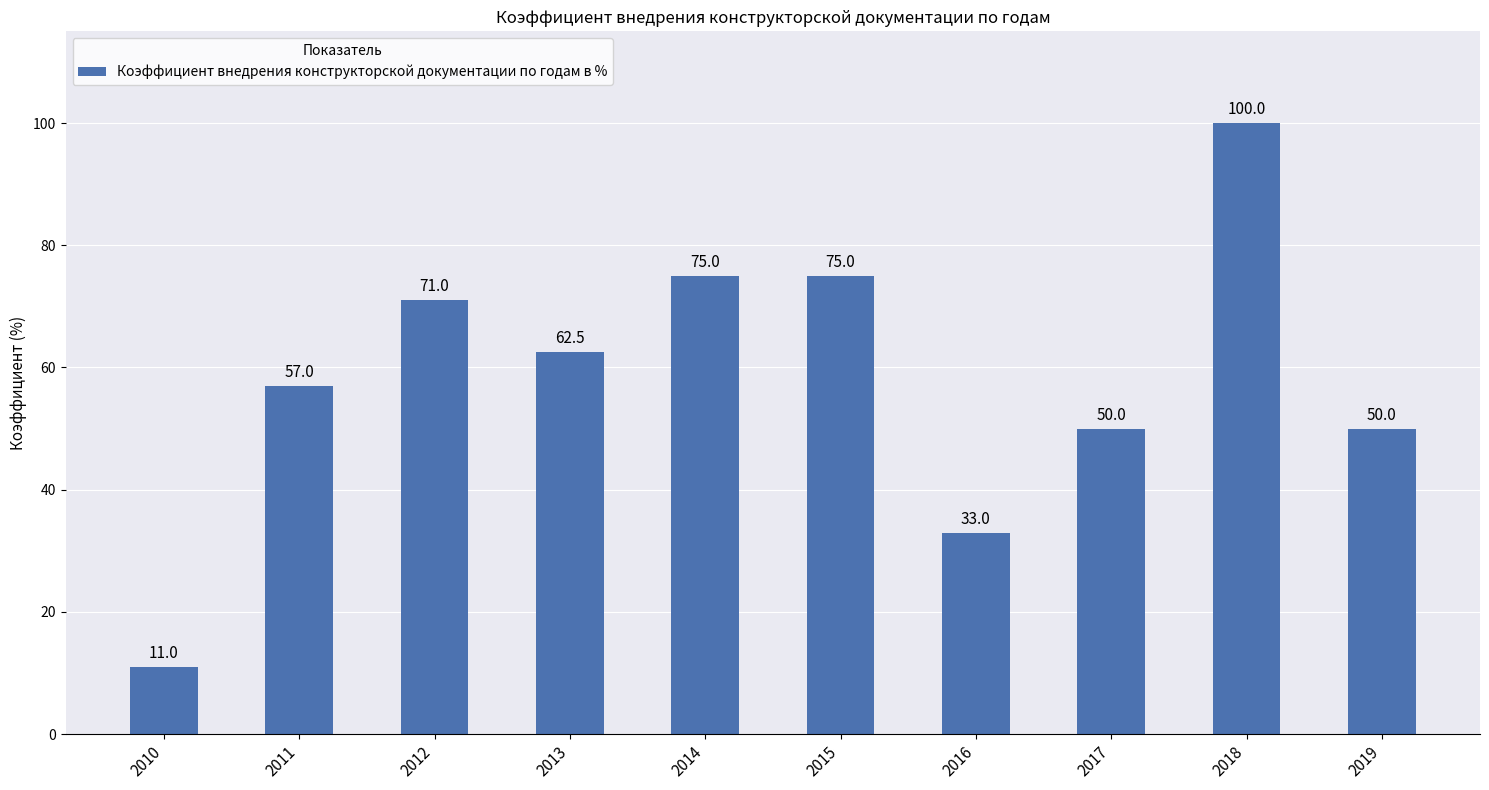

What is the average value?

58.5